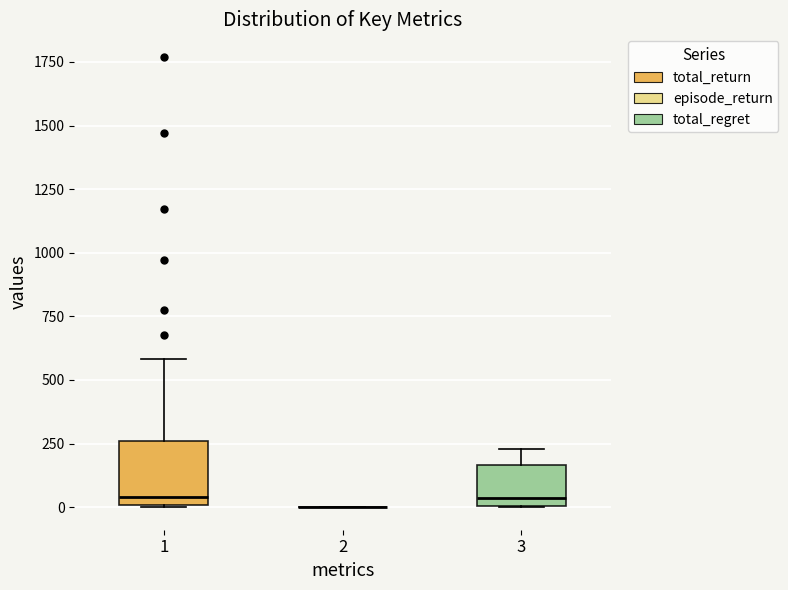

Reading left to right, transcribe this box plot: for each box, give where its median line is, the range the box spans, and where its two whiskers end, as read against the y-axis. The values are not printed on the chart, so give them approximately, as read against the axis.

1: median 50, box 0 to 250, whiskers 0 to 600
2: box collapsed to a line at 0, whiskers 0 to 0
3: median 50, box 0 to 150, whiskers 0 to 250